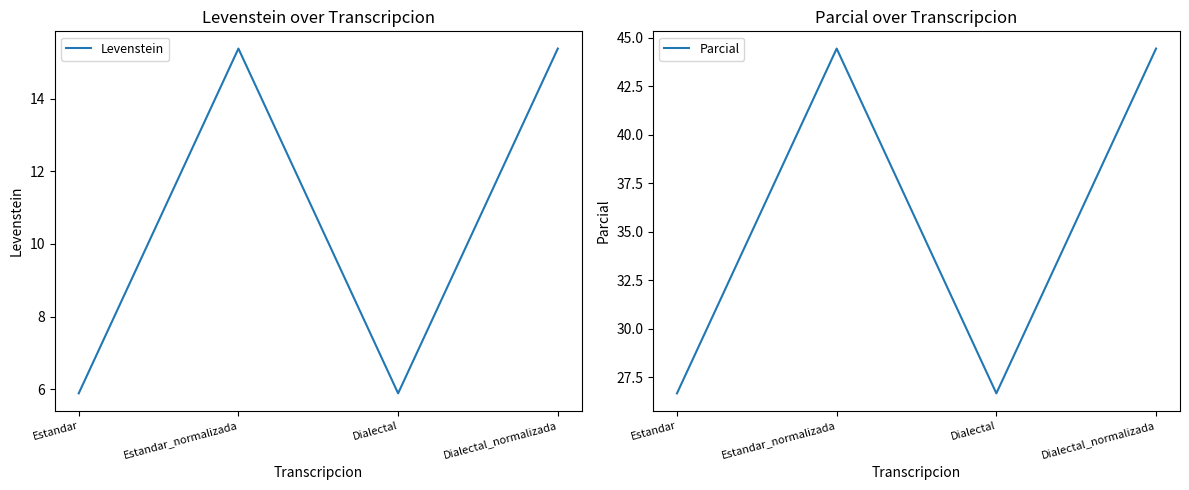

What is the maximum value for Levenstein?

15.4